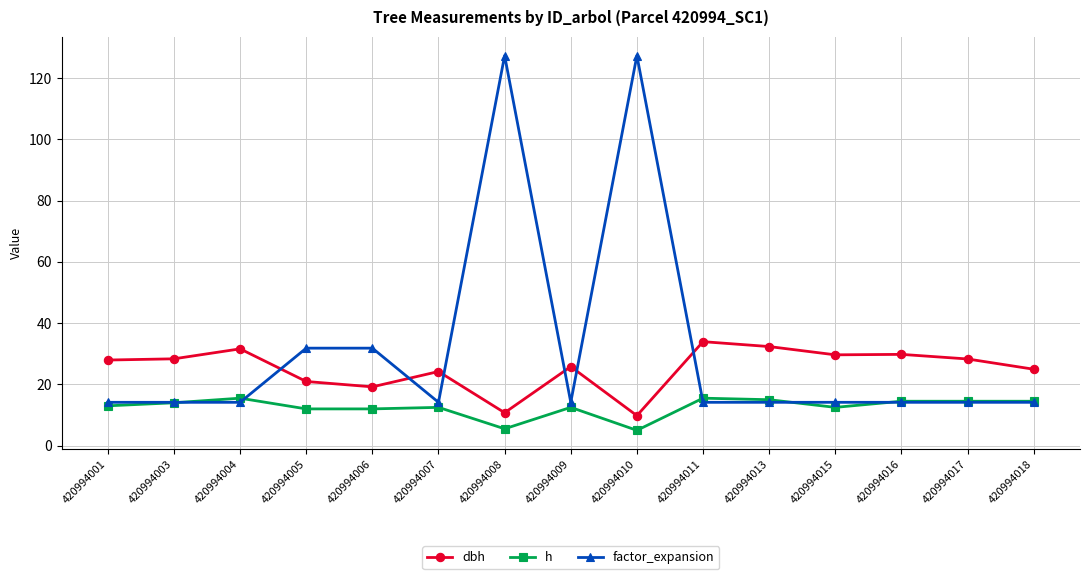

True or false: h has more than 1 interior local peaks.

True